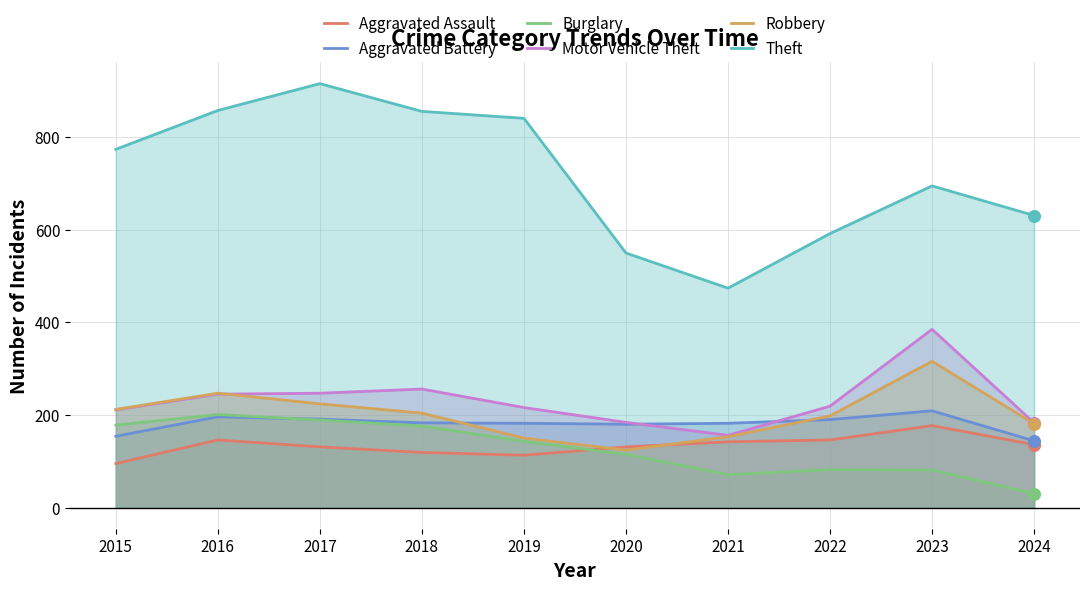

At how many categories does at least one series exceed 65?

10